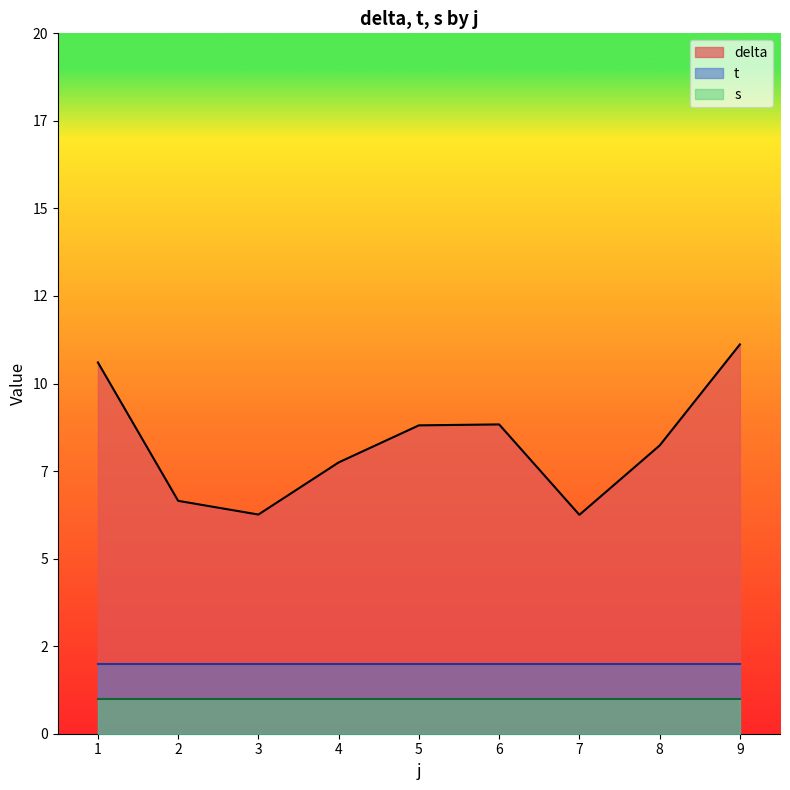

What are all the series names shown in the legend?

delta, t, s